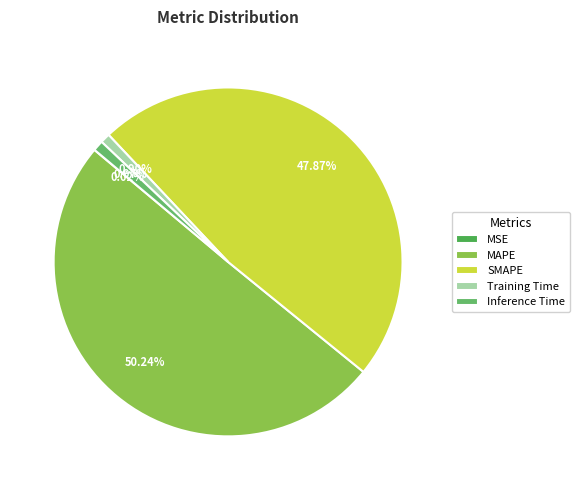

How many slices are in this pie chart?

5